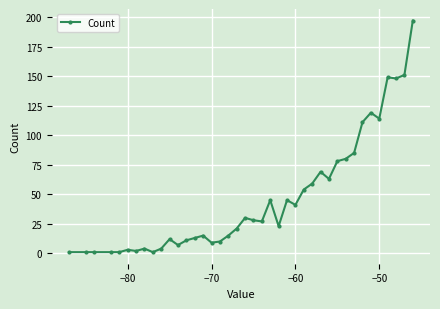

What is the sum of all values?

1848